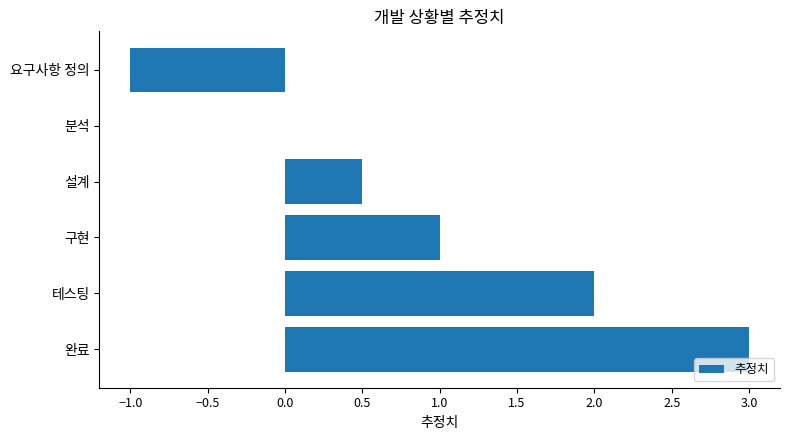

Does the chart contain stacked bars?

No